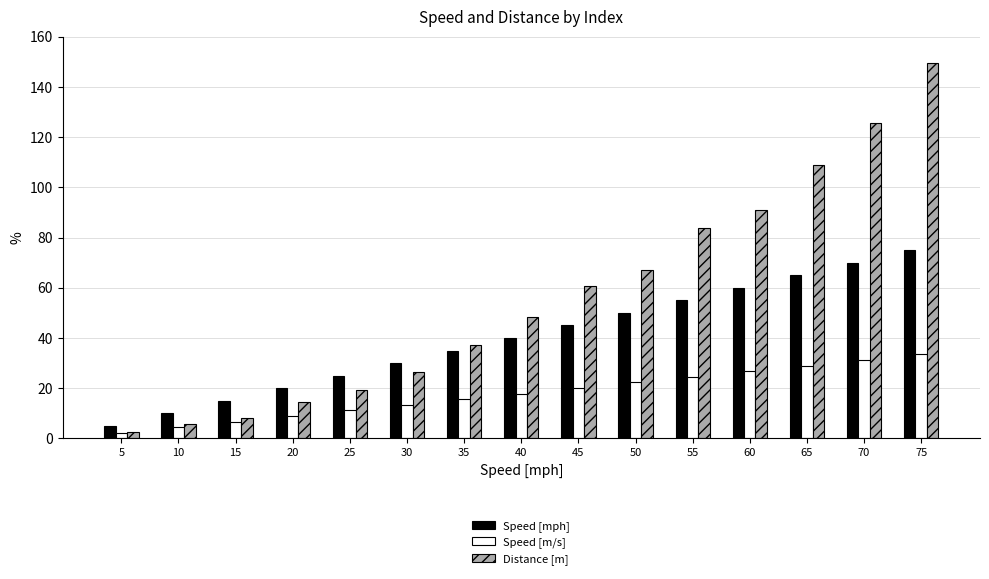

Is it true that Speed [mph] equals 75.0 at 75?

True